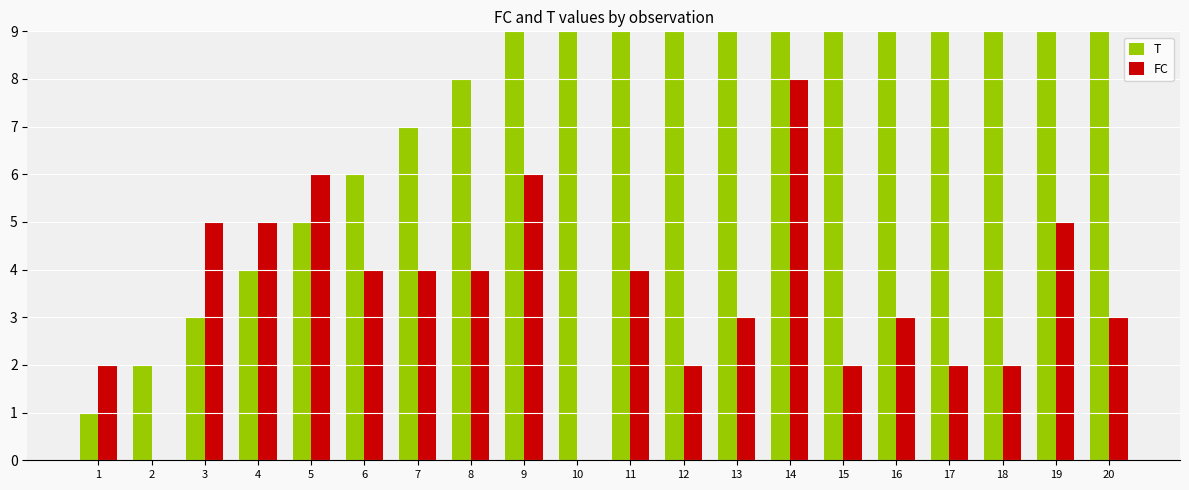

Is it true that T equals 6 at 6?

True